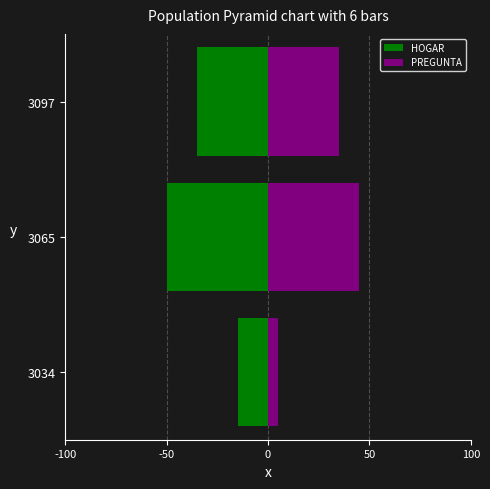

What is the difference between the highest and lowest values at -50?

95